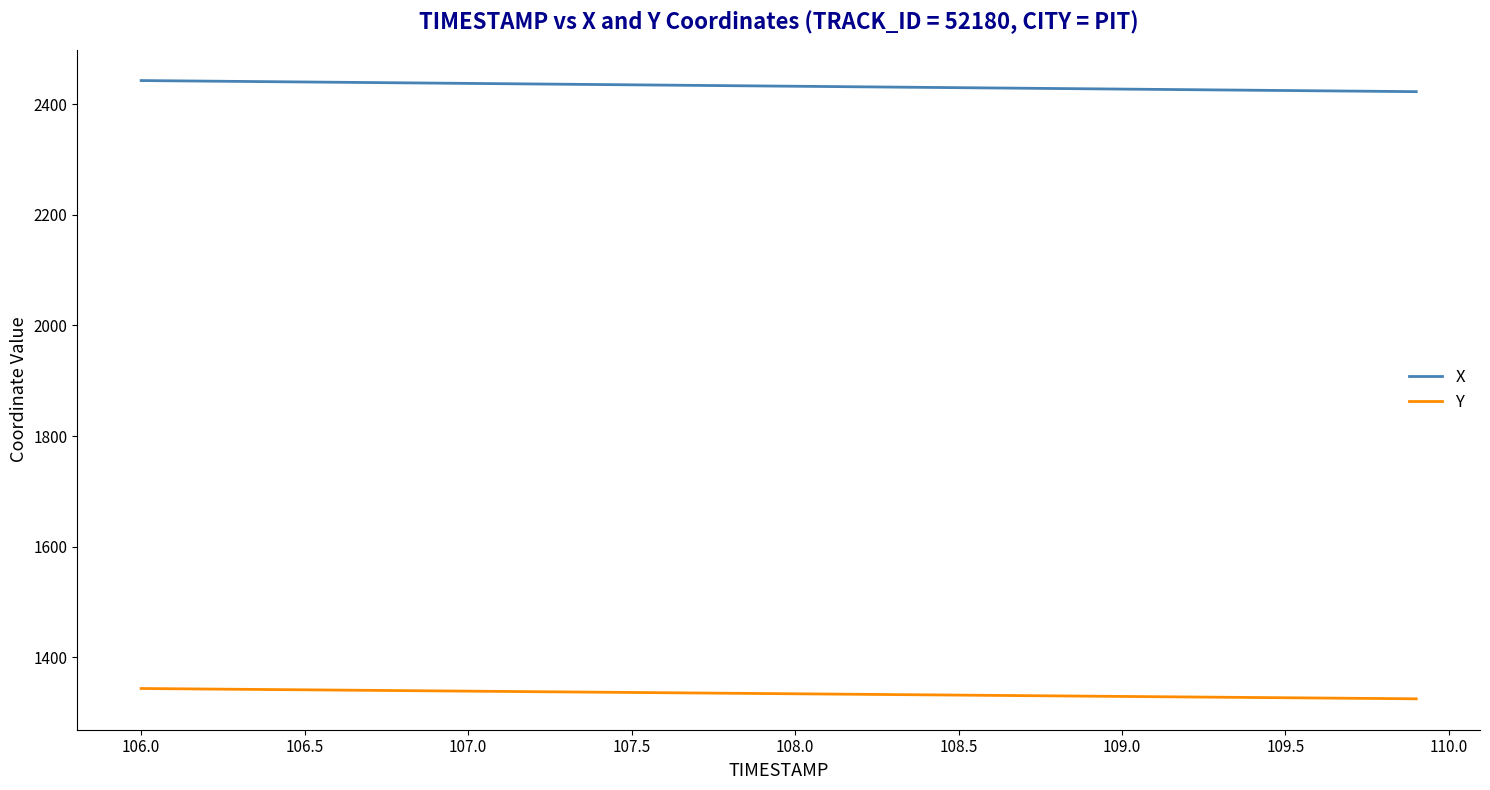

True or false: X and Y cross at least once.

False